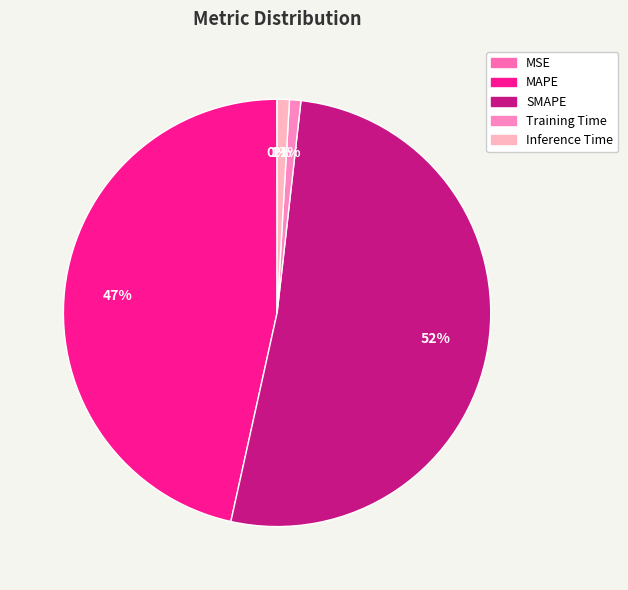

To the nearest percent, what is the combined percentage of MAPE and MSE?

47%